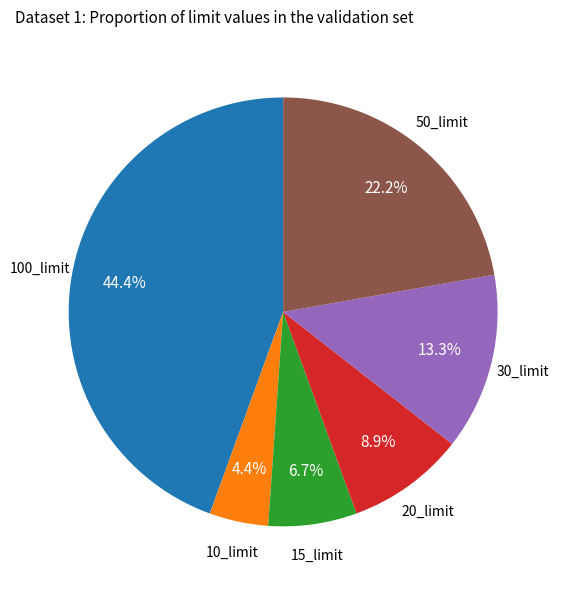

Does 100_limit represent more than half of the total?

No